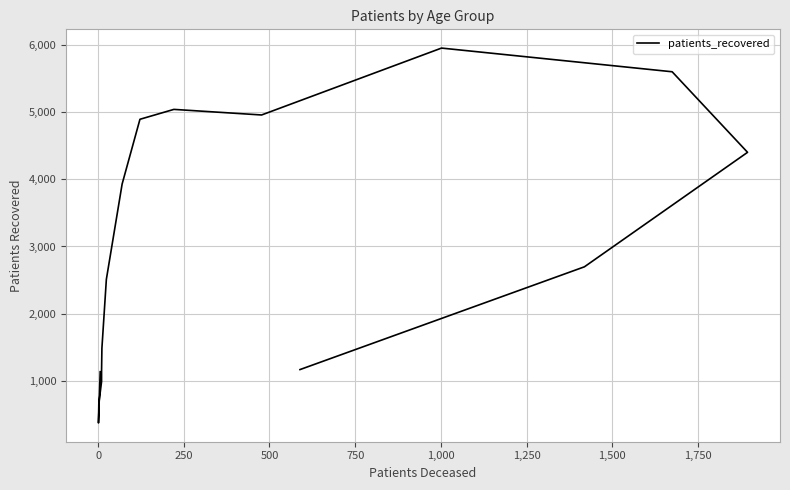

What is the difference between the values at 250 and 1,000?

825